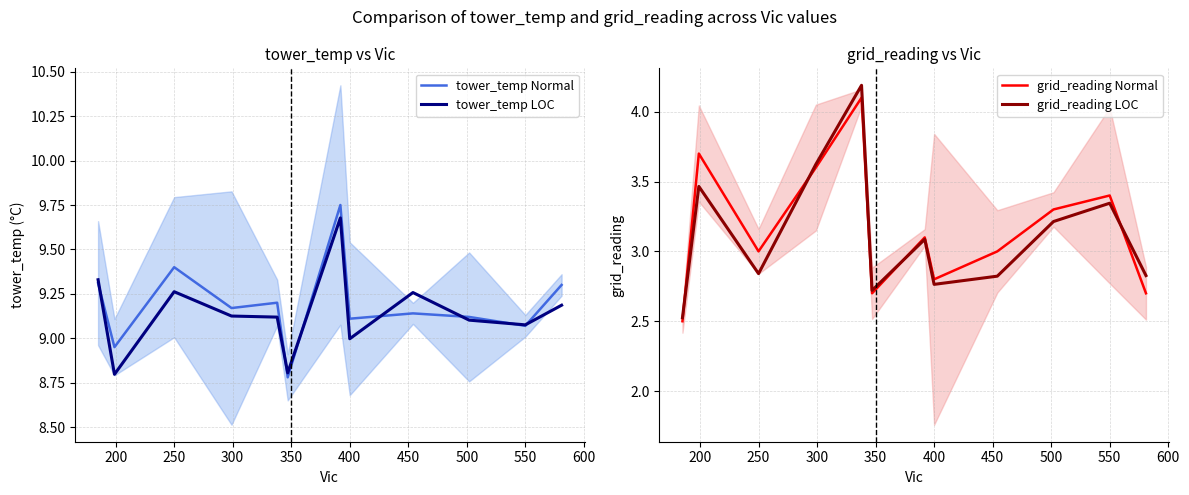

True or false: tower_temp LOC has a value of 2.8 at 250.

False